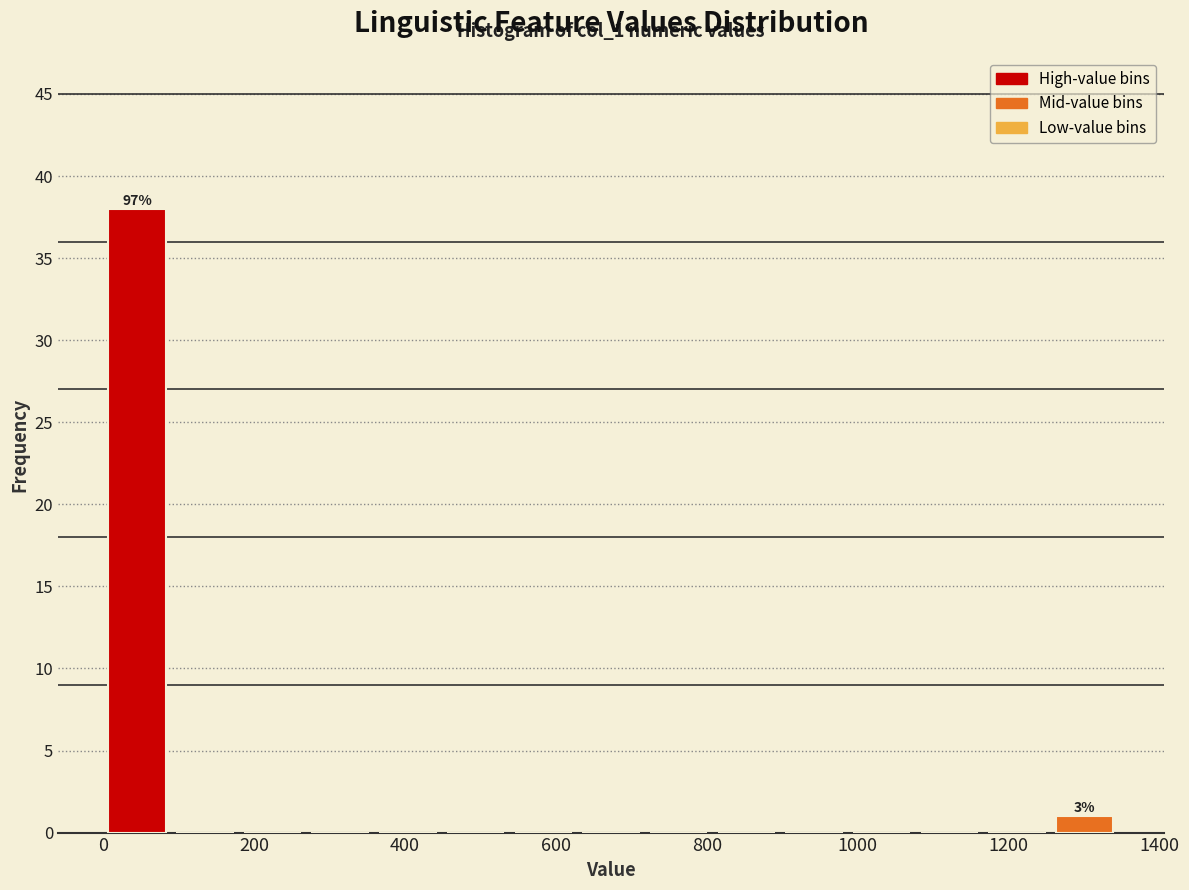

Over which range of the x-axis is the bar tallest?

0 to 80